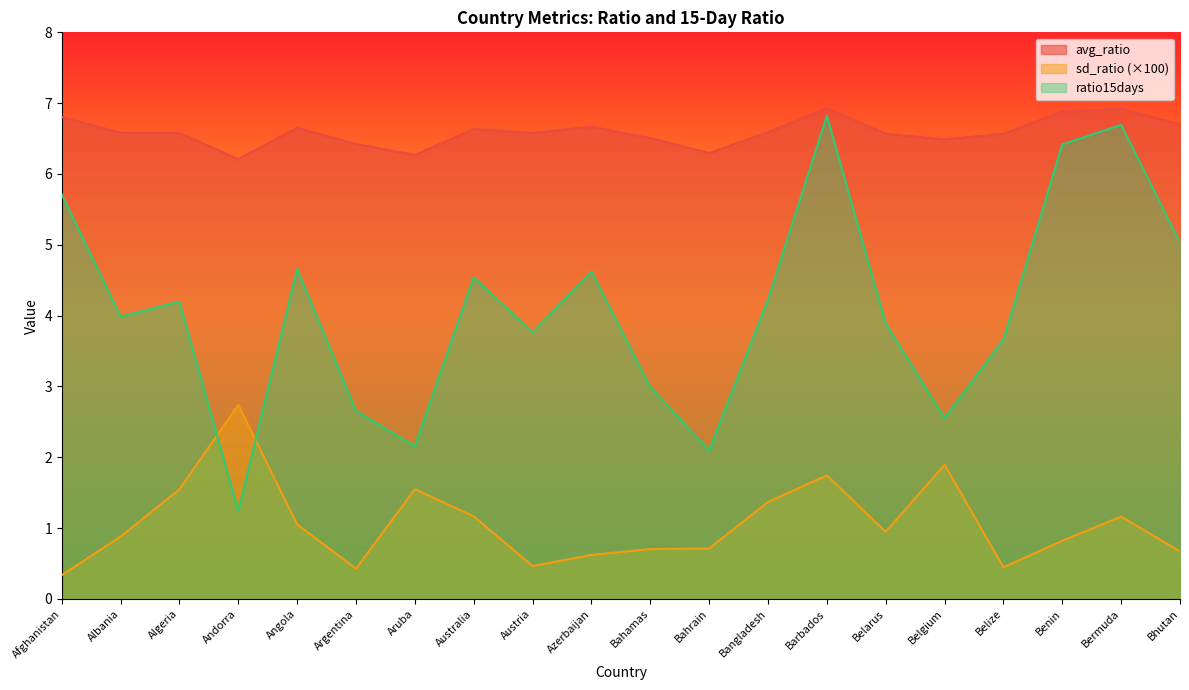

What is the label of the 14th point from the right?

Aruba